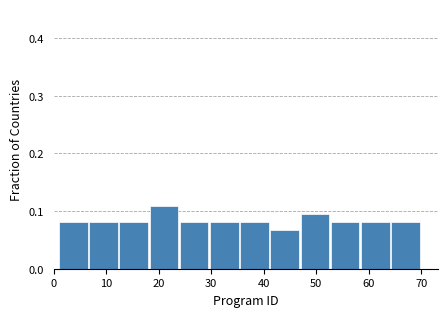

Reading left to right, transcribe this chart: for each bar, give the range it covers on the x-axis and its height. Neither the bar edges nor the heights are printed on the chart, so give them approximately, as read against the axes.

1 to 7: 0.08
7 to 13: 0.08
13 to 18: 0.08
18 to 24: 0.11
24 to 30: 0.08
30 to 36: 0.08
36 to 41: 0.08
41 to 47: 0.07
47 to 53: 0.09
53 to 59: 0.08
59 to 64: 0.08
64 to 70: 0.08